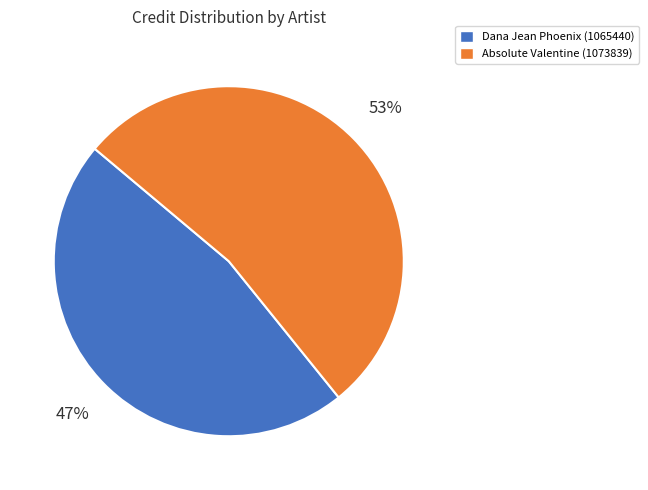

What is the largest slice in the pie chart?

Absolute Valentine (1073839)